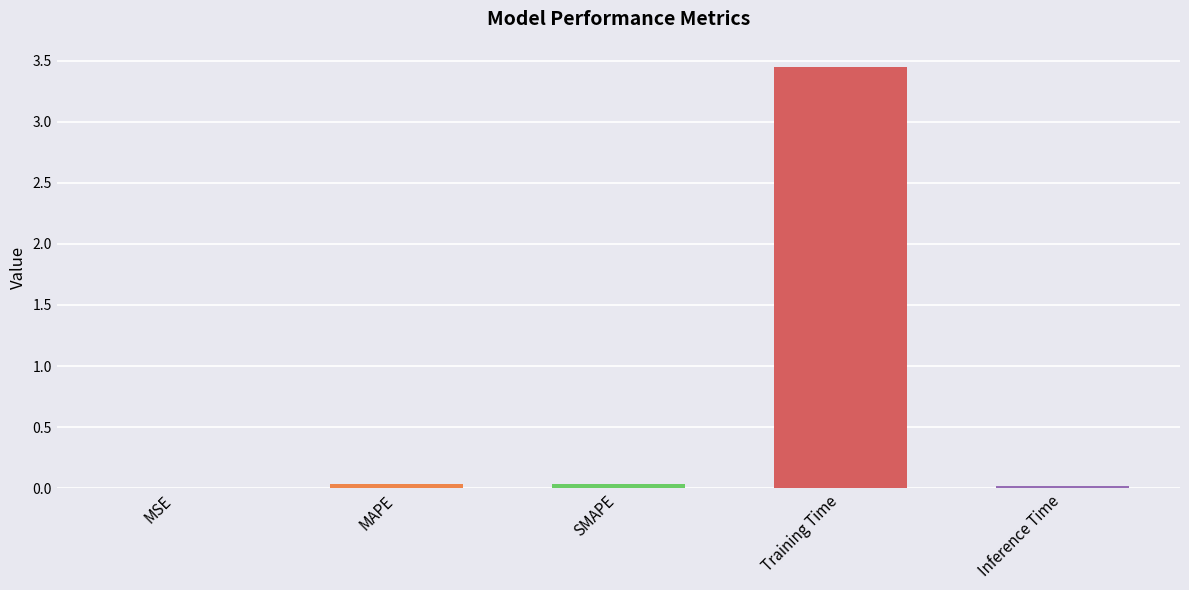

What is the sum of all values?

3.5